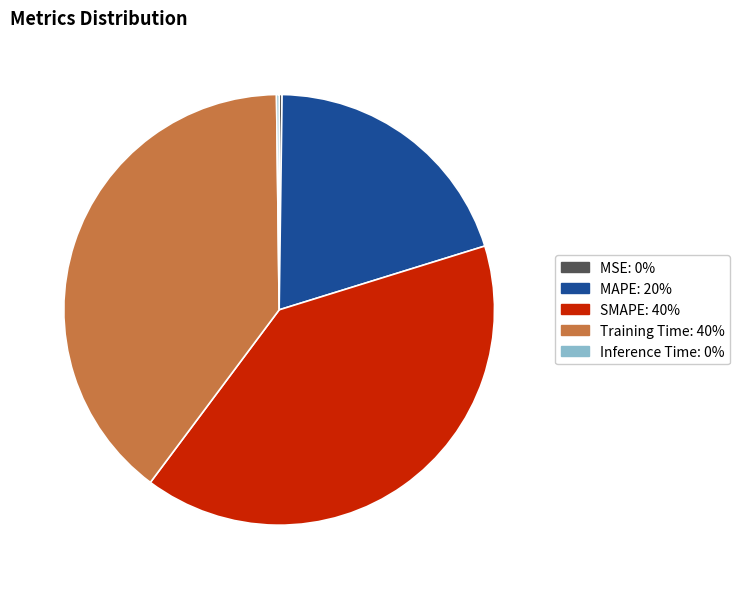

Is there any slice that represents more than half of the pie?

No